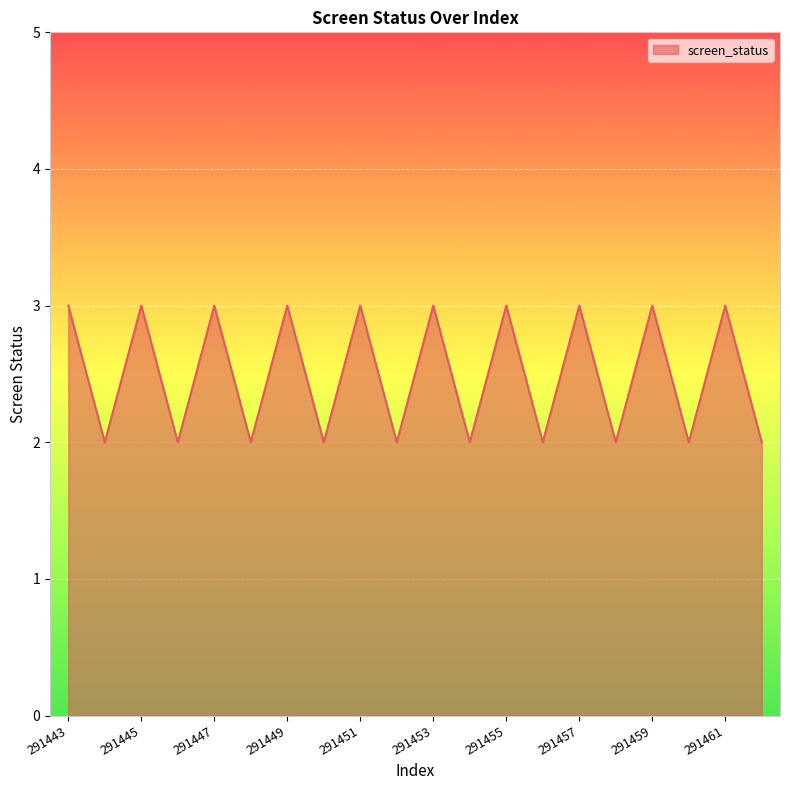

Does the chart have visible grid lines?

Yes